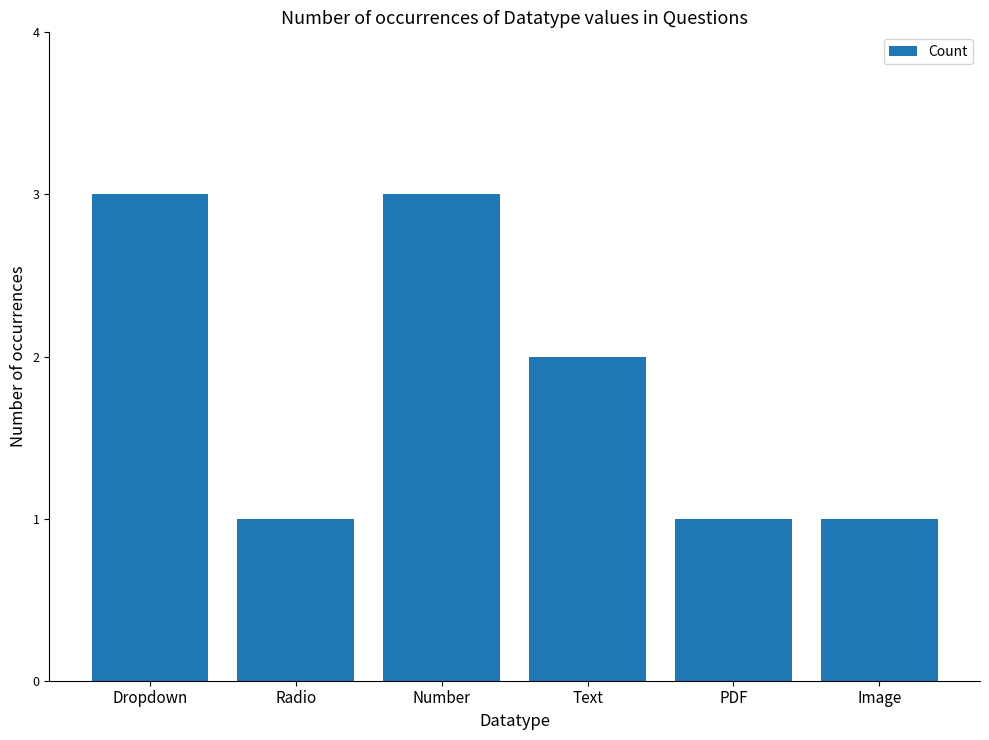

What is the change in value from Radio to Text?

+1